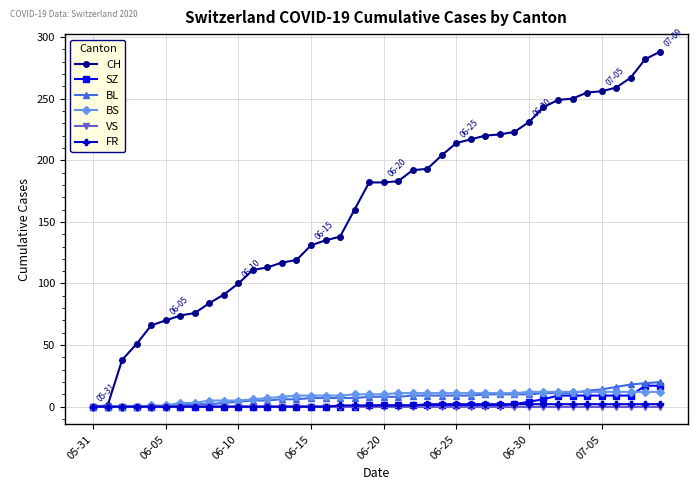

What is the difference between the maximum and minimum values in the BS series?

12